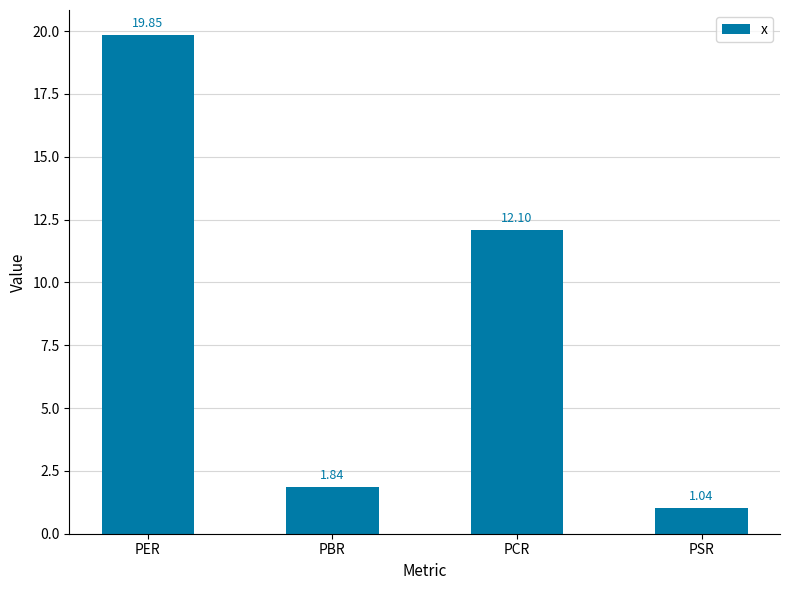

Are the bars horizontal?

No